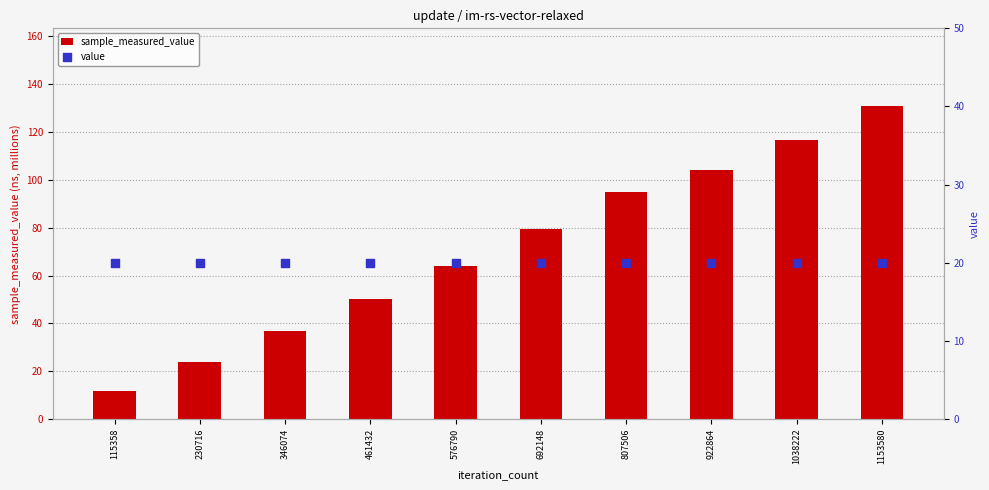

Which series contains the lowest Y value?

sample_measured_value